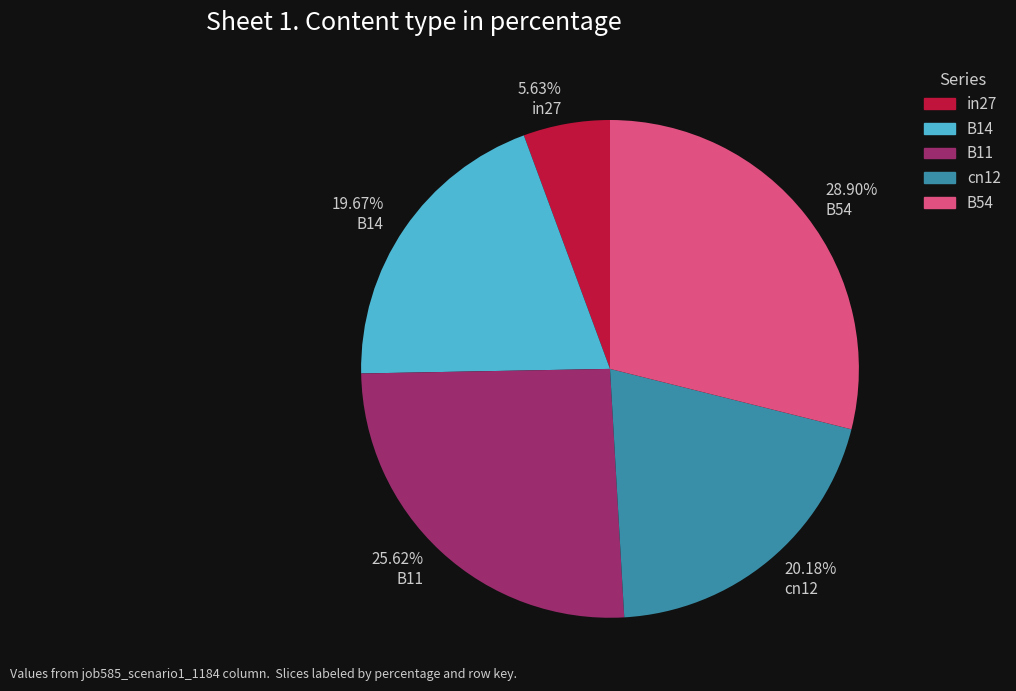

To the nearest percent, what is the difference between the largest and smallest slice percentages?

23%